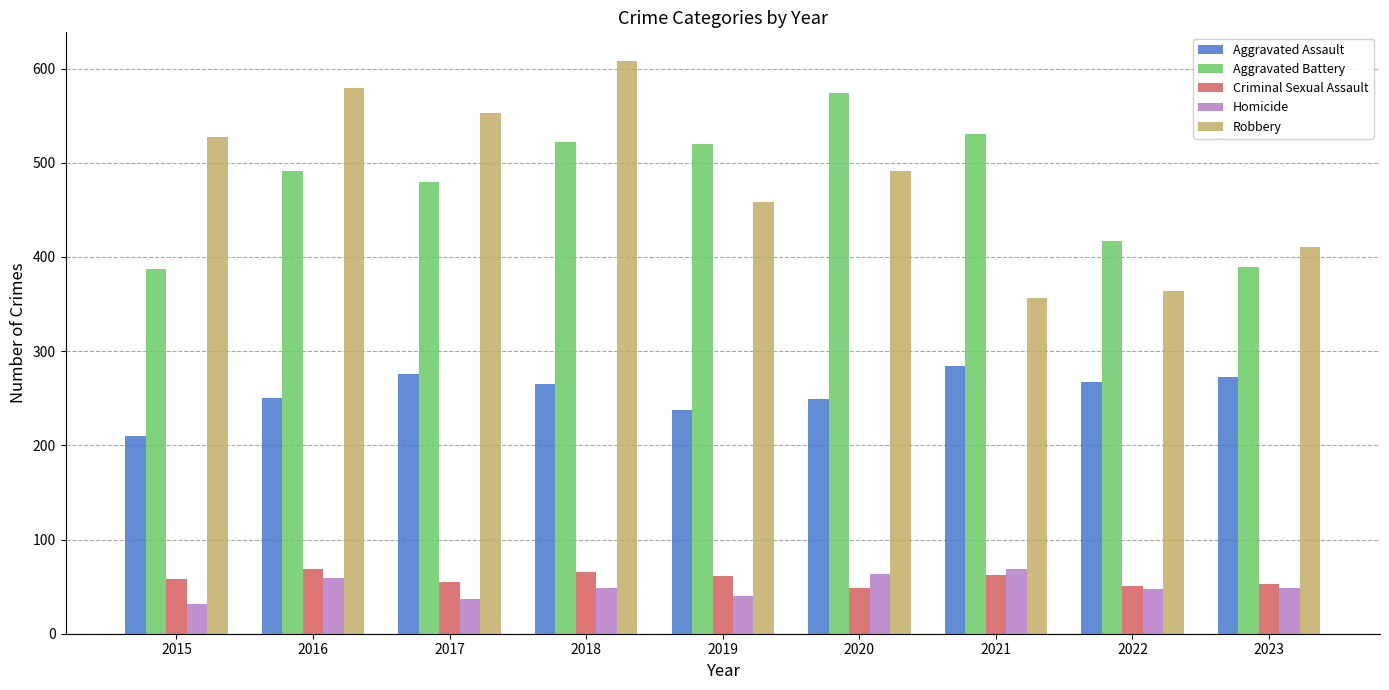

What is the greatest value displayed?

608